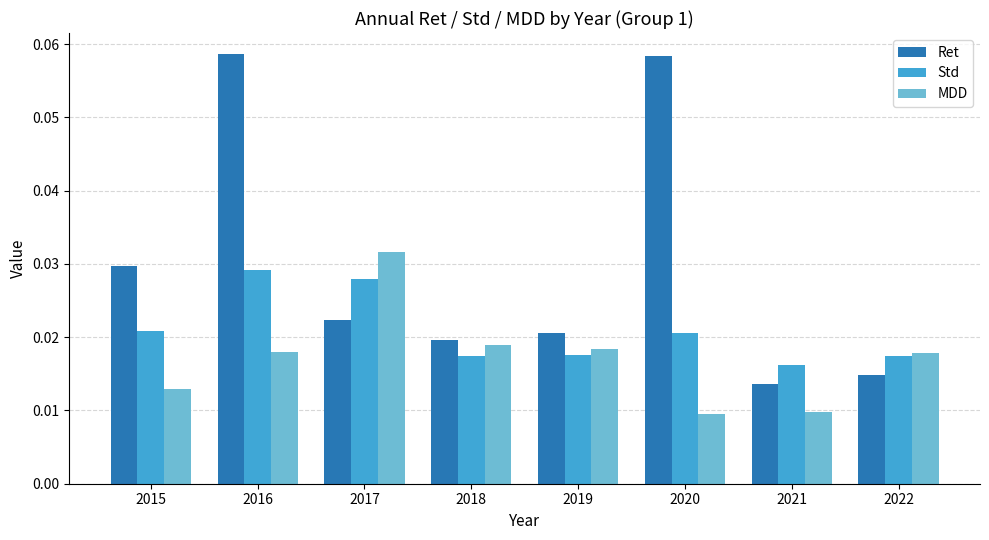

How many MDD values are between 0 and 1?

8